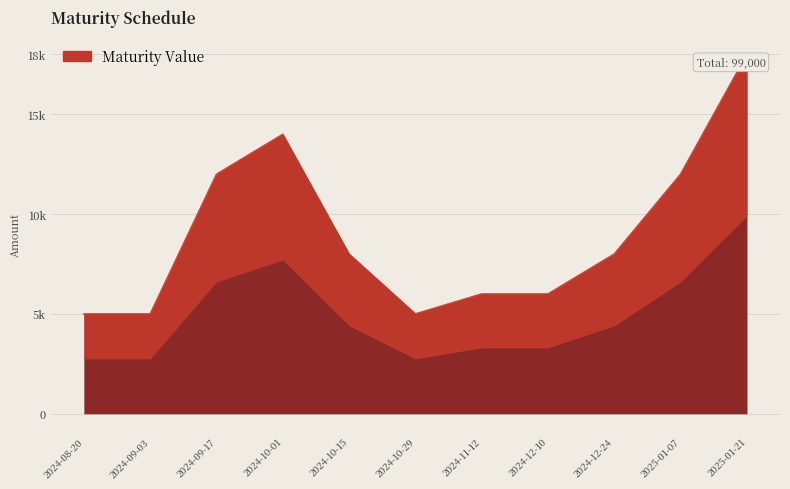

What is the greatest value displayed?

18000